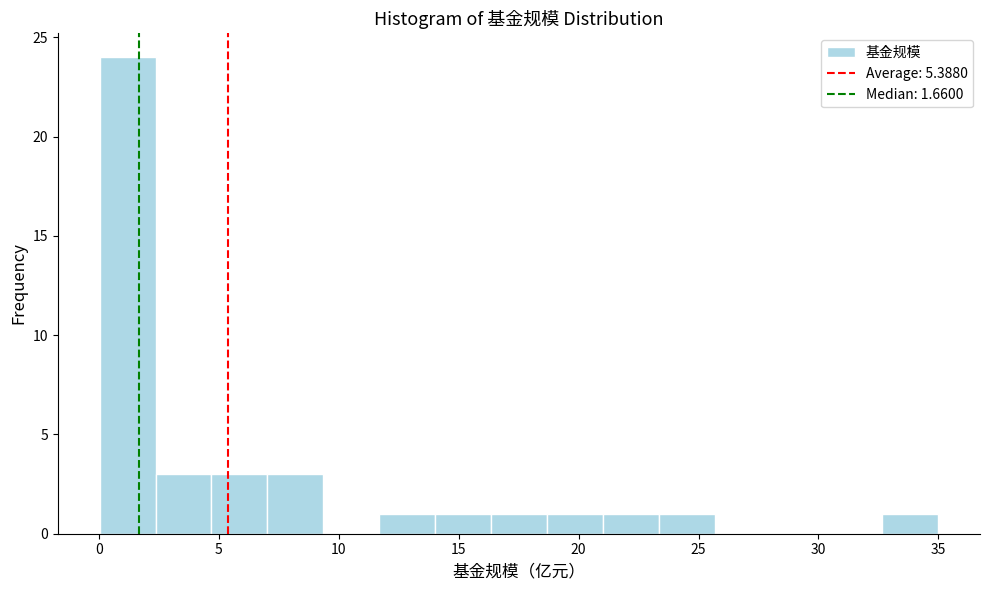

Reading left to right, list every bar in this chart as the range it spans on the x-axis followed by its height. Neither the bar edges nor the heights are printed on the chart, so give them approximately, as read against the axes.

0.0 to 2.5: 24
2.5 to 4.5: 3
4.5 to 7.0: 3
7.0 to 9.5: 3
9.5 to 11.5: 0
11.5 to 14.0: 1
14.0 to 16.5: 1
16.5 to 18.5: 1
18.5 to 21.0: 1
21.0 to 23.5: 1
23.5 to 25.5: 1
25.5 to 28.0: 0
28.0 to 30.5: 0
30.5 to 32.5: 0
32.5 to 35.0: 1